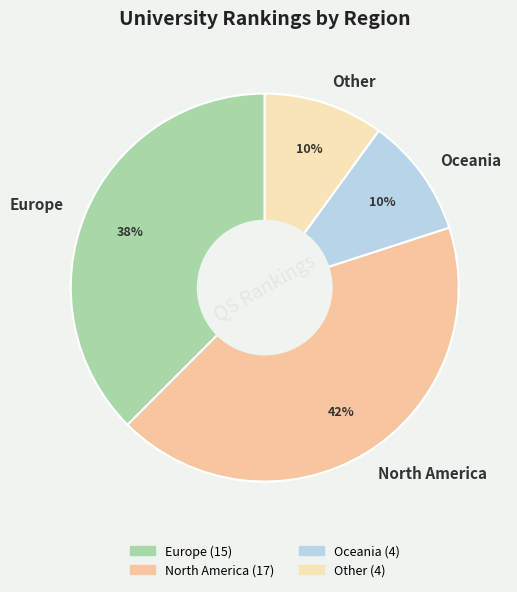

Which slice is the largest?

North America